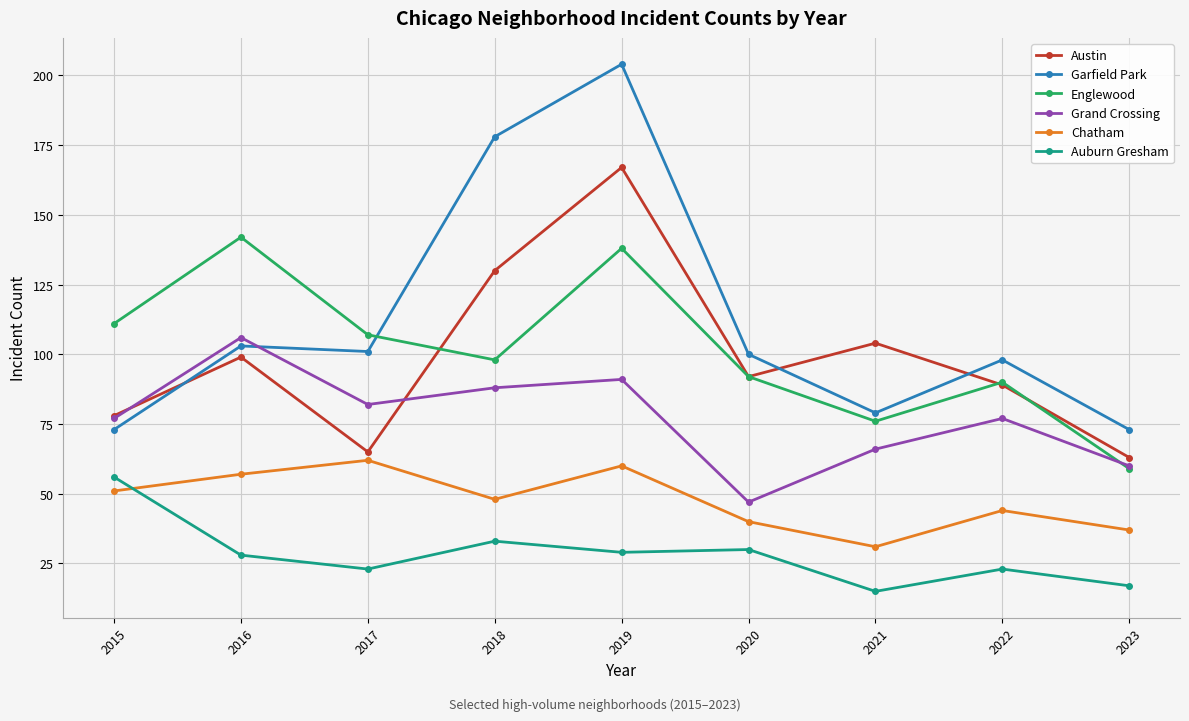

Which series has the largest total across all categories?

Garfield Park